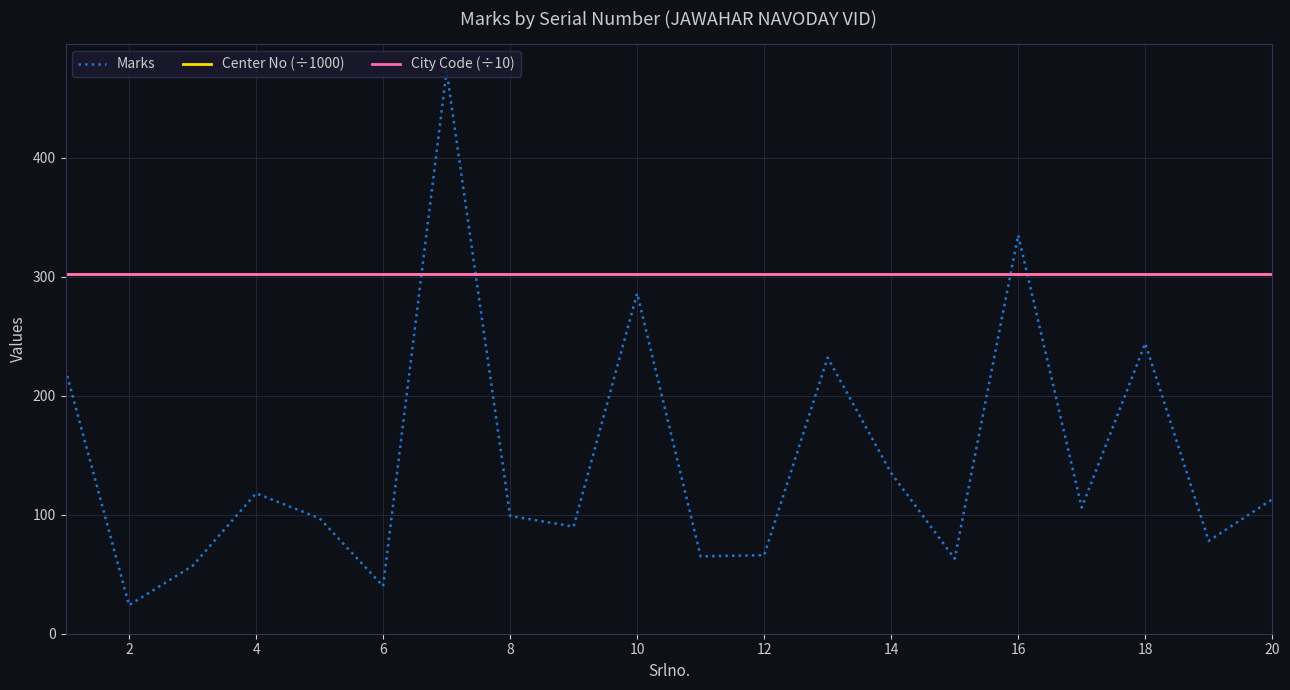

Which series has the largest range (max minus min)?

Marks